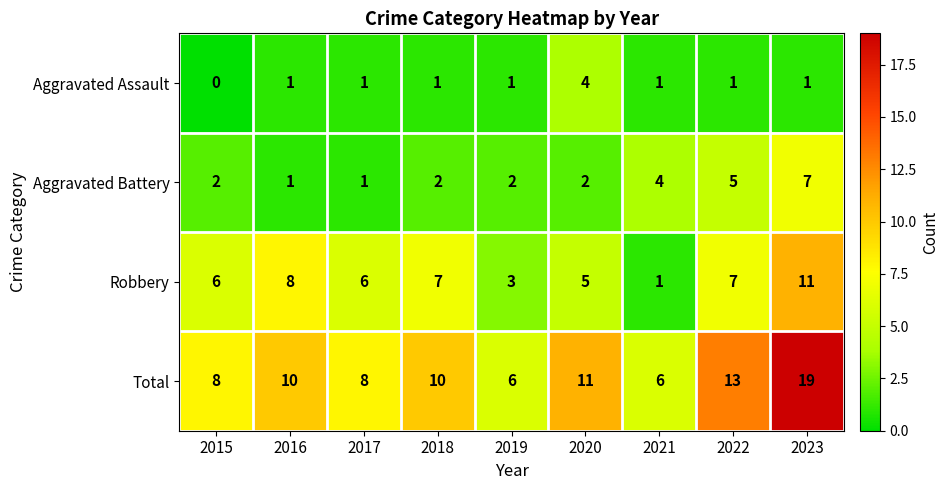

Rank the series by their maximum value, from lowest to highest.

Aggravated Assault, Aggravated Battery, Robbery, Total